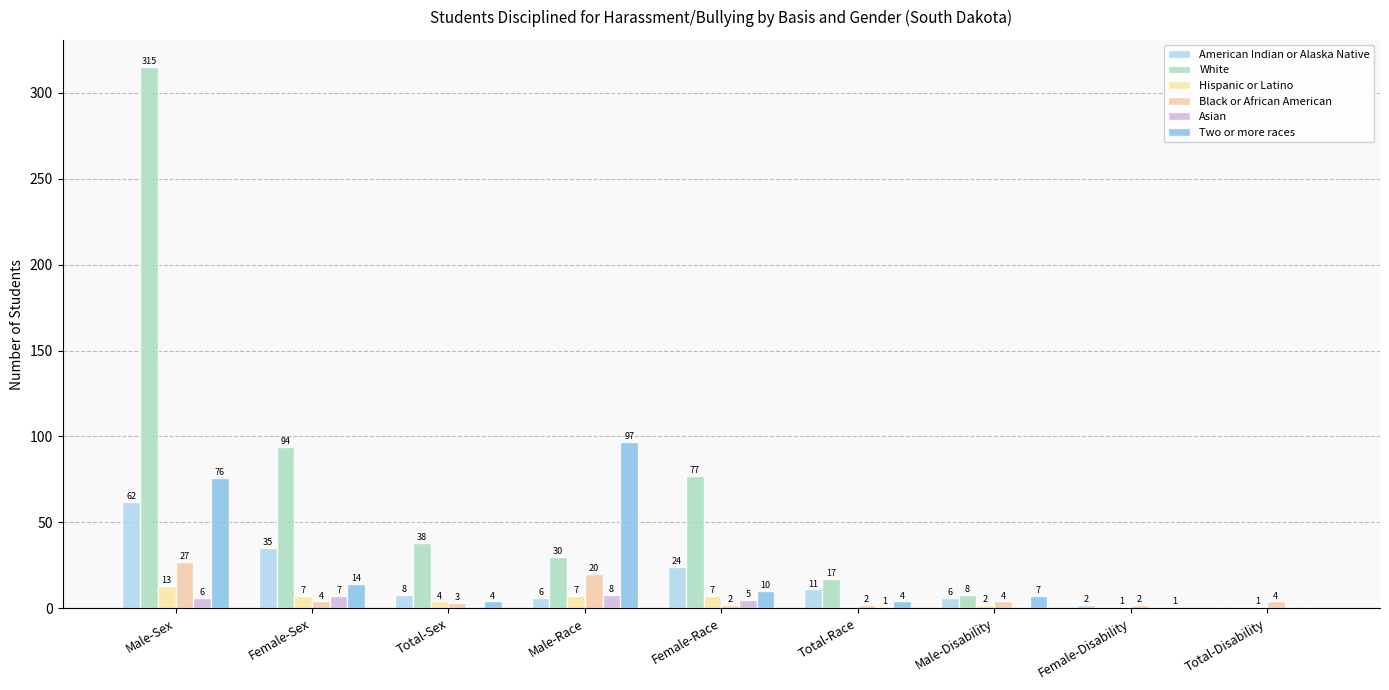

What is the difference between the Two or more races values at Female-Sex and Male-Disability?

7